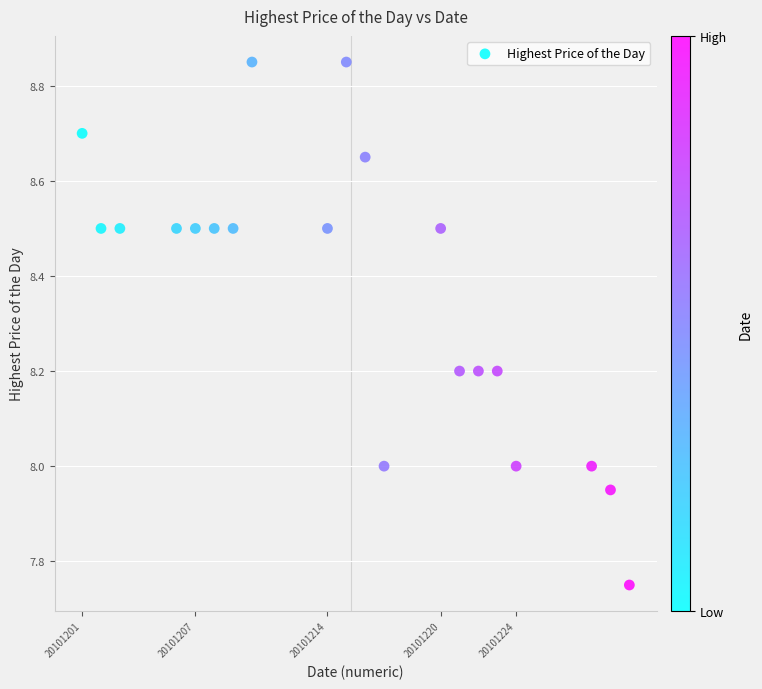

What is the range of X values (max minus min)?

29.0